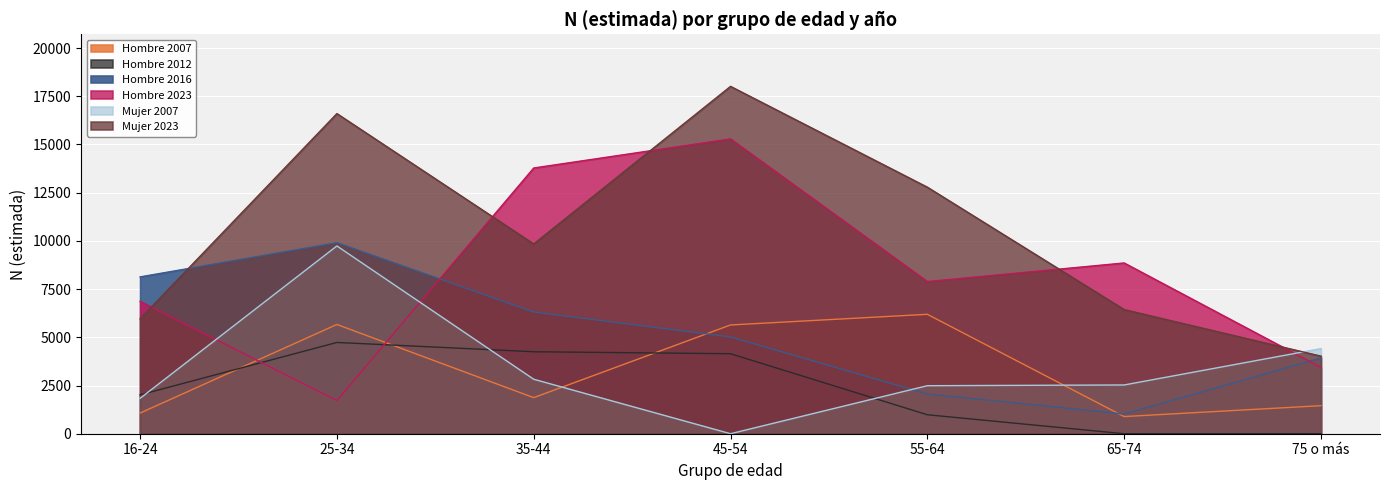

True or false: Mujer 2023 and Hombre 2012 intersect in this chart.

False